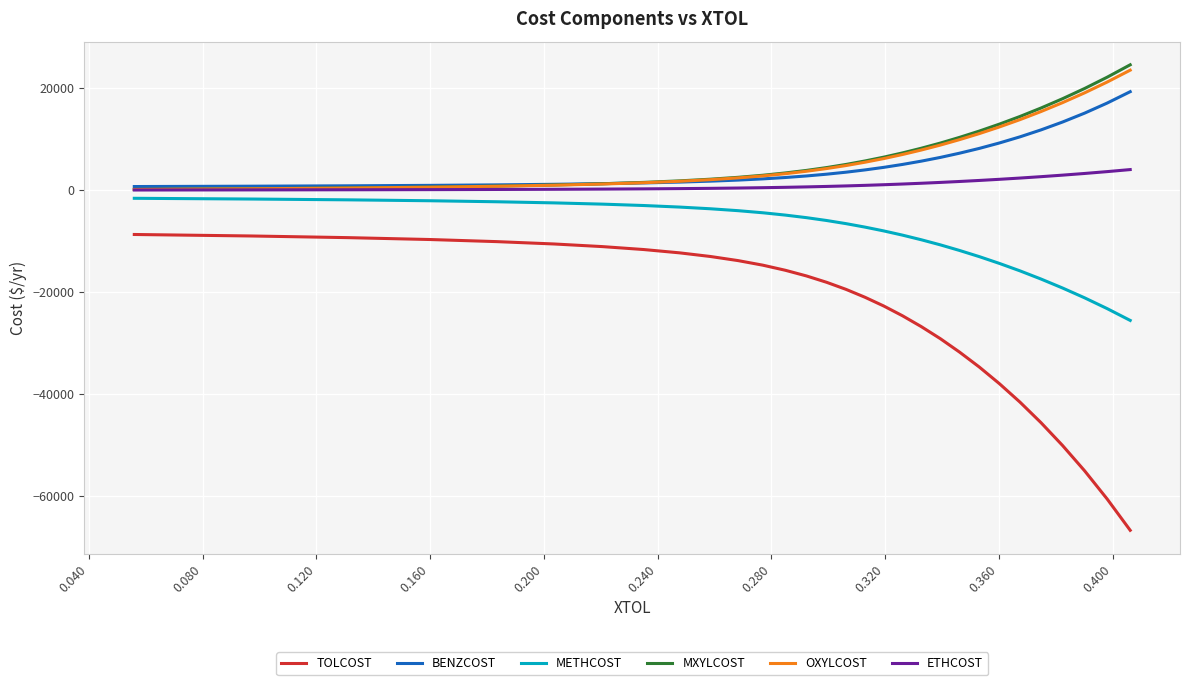

What is the maximum value for TOLCOST?

-8700.4